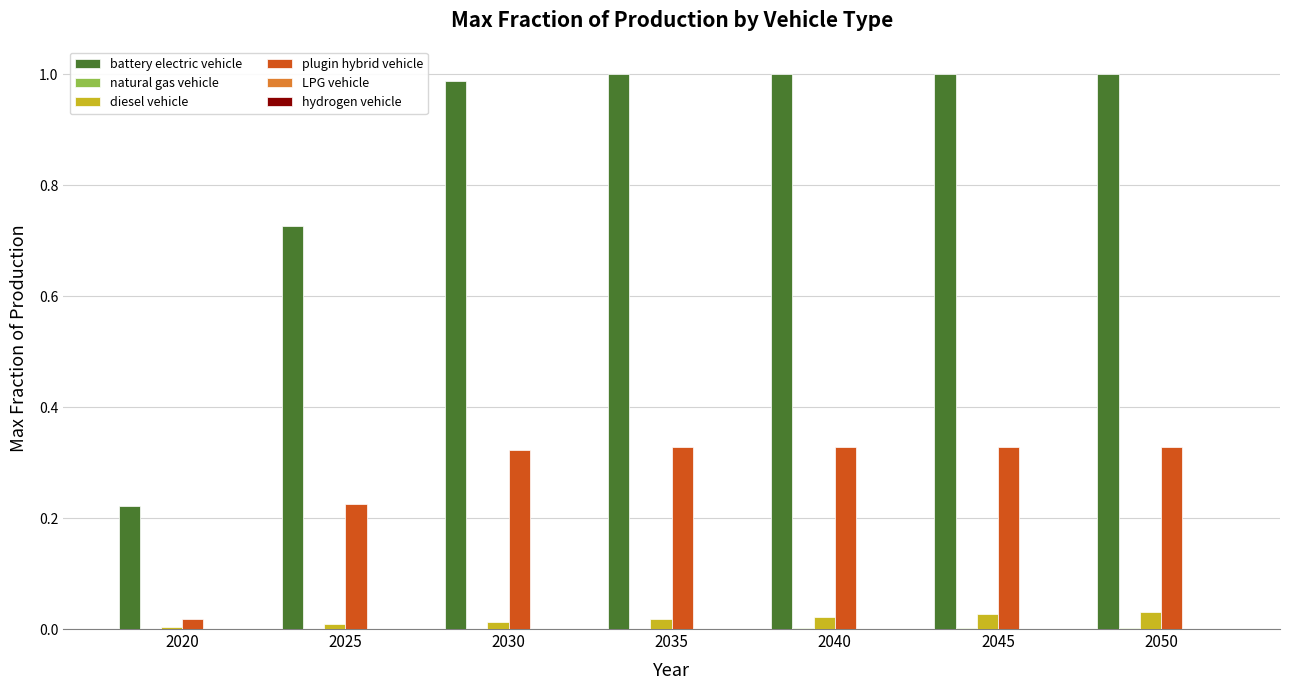

The plugin hybrid vehicle series shows 0.5 at 2045. True or false?

False